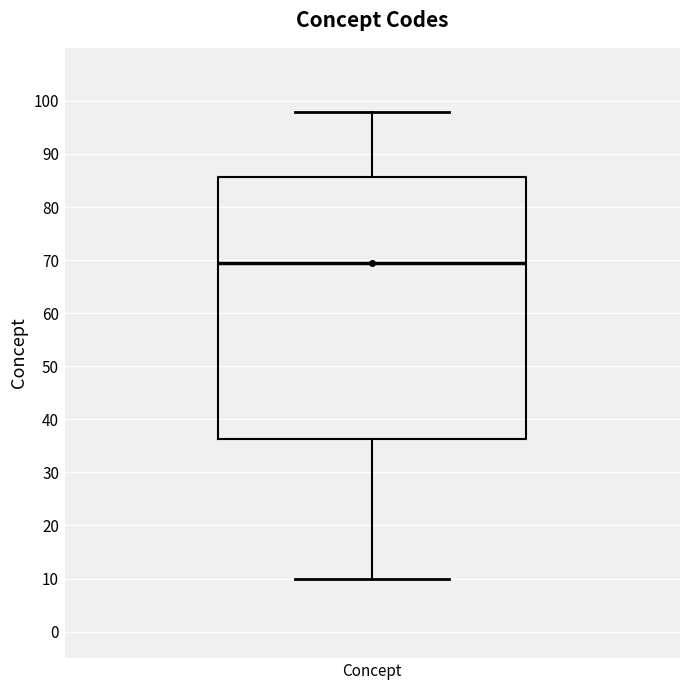

Transcribe this box plot: give where the median line is, the range the box spans, and where the two whiskers end, as read against the y-axis. The values are not printed on the chart, so give them approximately, as read against the axis.

median 70, box 36 to 86, whiskers 10 to 98